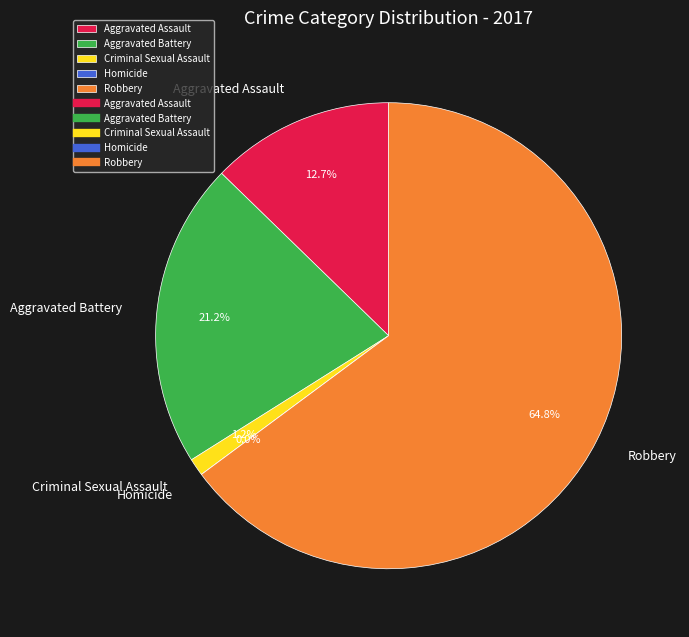

How much of the chart is everything except Criminal Sexual Assault?

98.8%